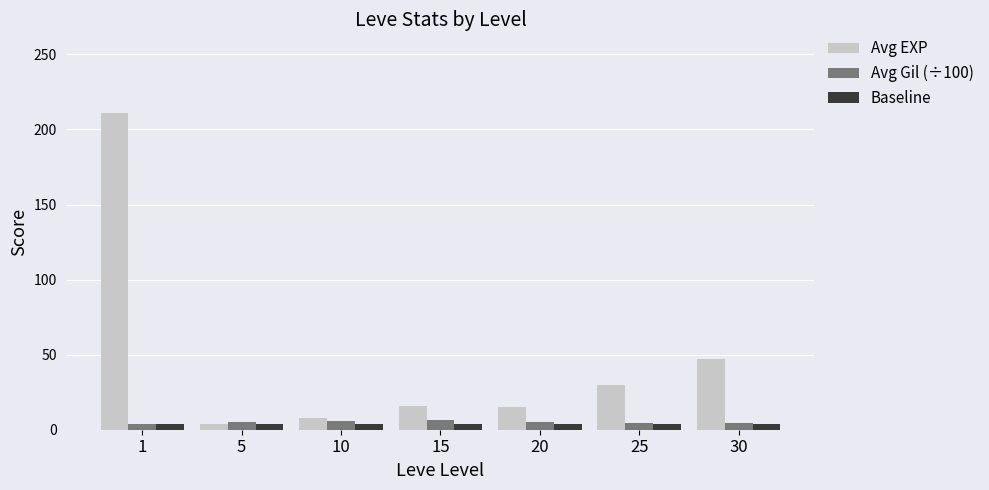

How many categories are shown in the chart?

7